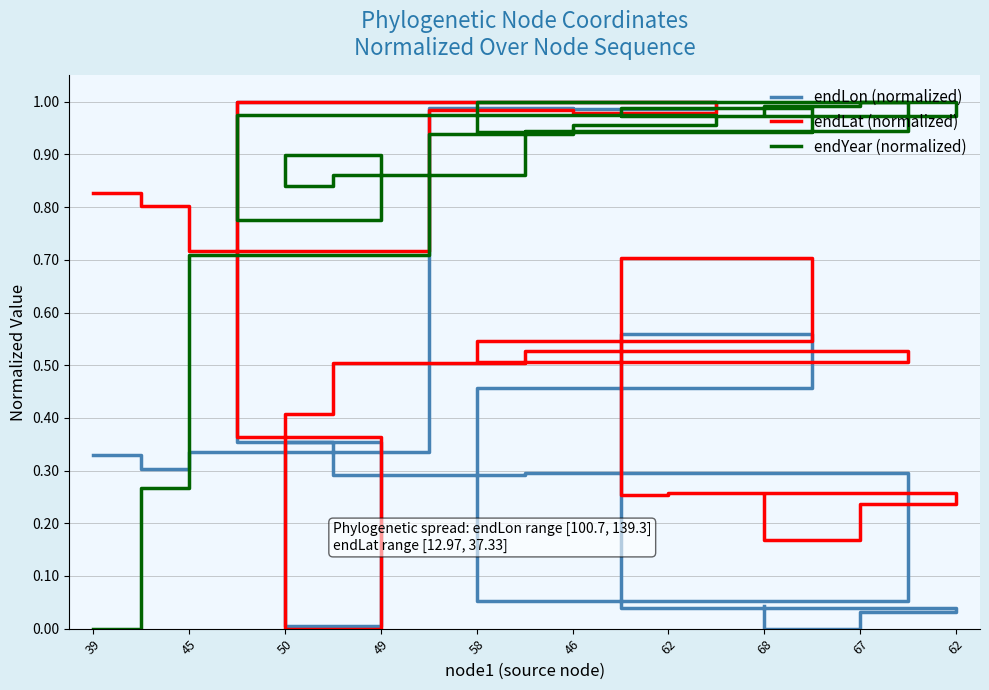

How many interior local peaks does the endLon (normalized) series have?

6